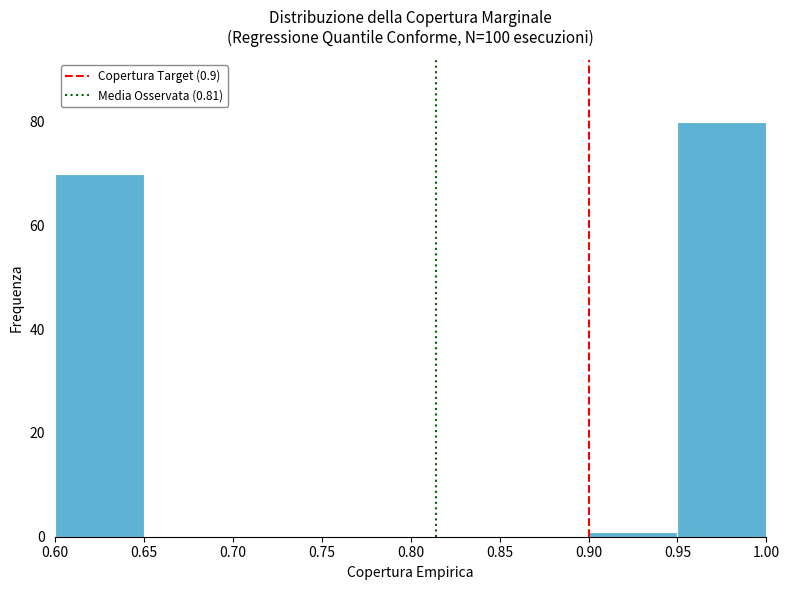

What is the height of the bar covering 0.60 to 0.65 on the x-axis? The values are not printed on the chart, so give them approximately, as read against the axis.

70